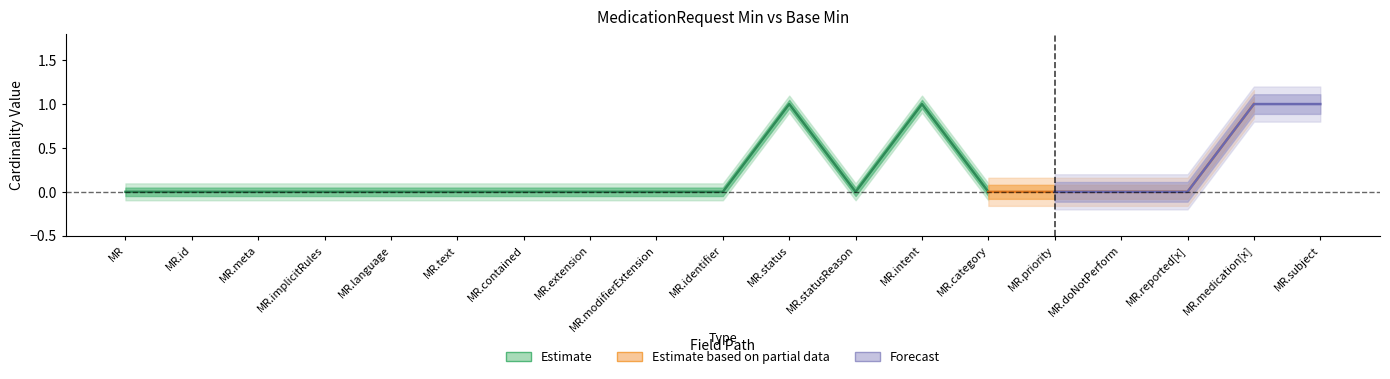

True or false: Base Min and Min intersect in this chart.

False